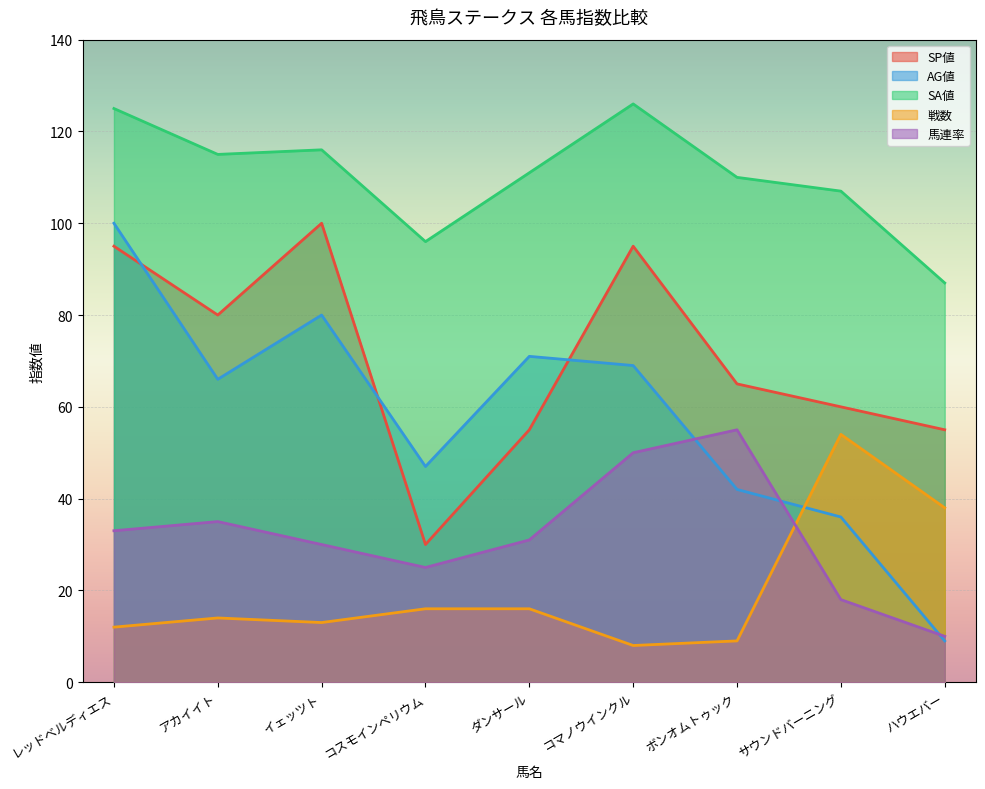

Reading left to right, extract all data points from this chart.

SP値: 95	80	100	30	55	95	65	60	55
AG値: 100	66	80	47	71	69	42	36	9
SA値: 125	115	116	96	111	126	110	107	87
戦数: 12	14	13	16	16	8	9	54	38
馬連率: 33	35	30	25	31	50	55	18	10